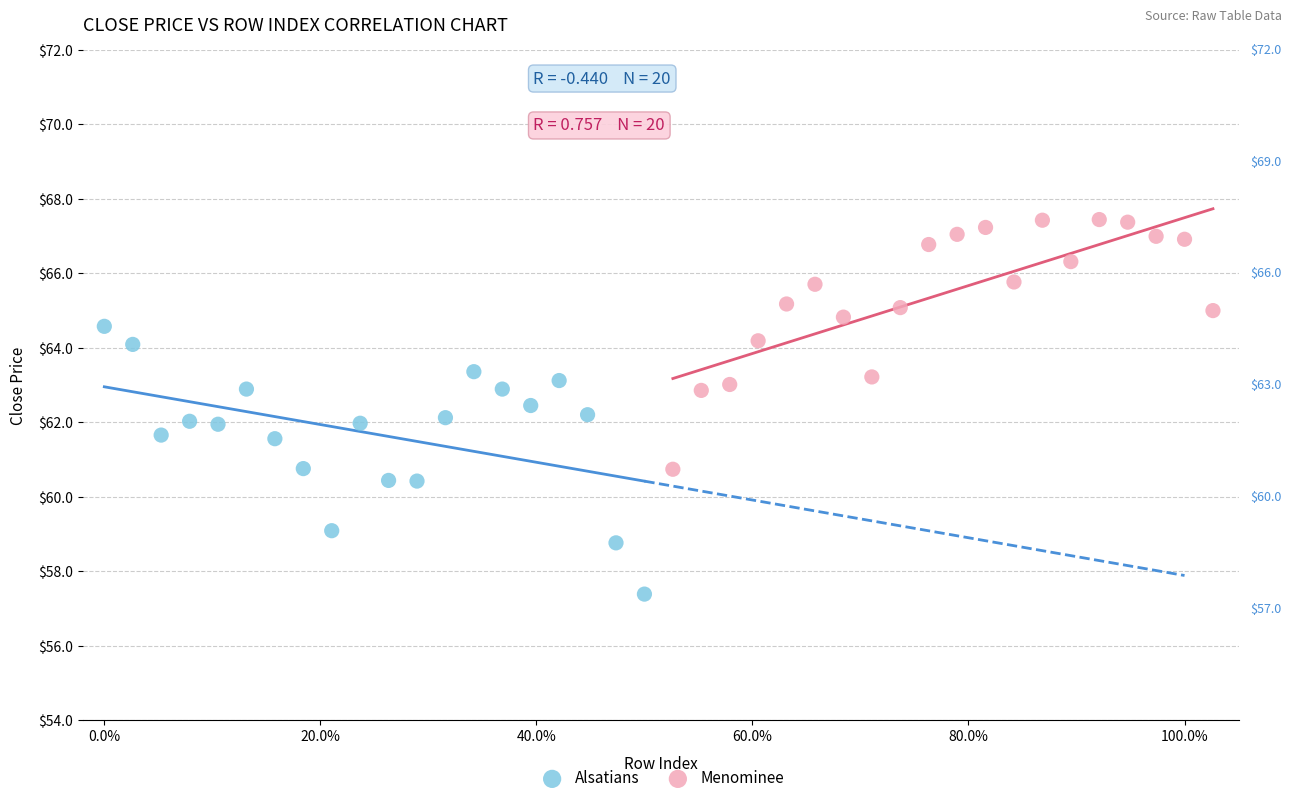

Which series contains the highest Y value?

Menominee